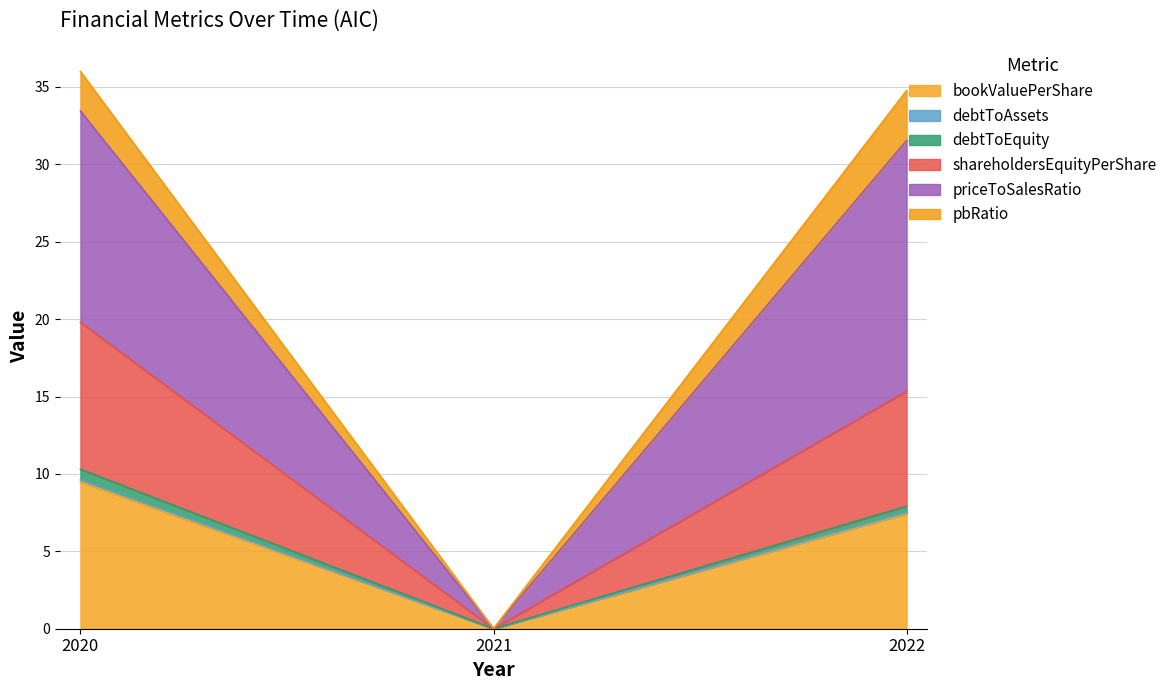

What is the value of the shareholdersEquityPerShare point at the 3rd from the left?

7.5